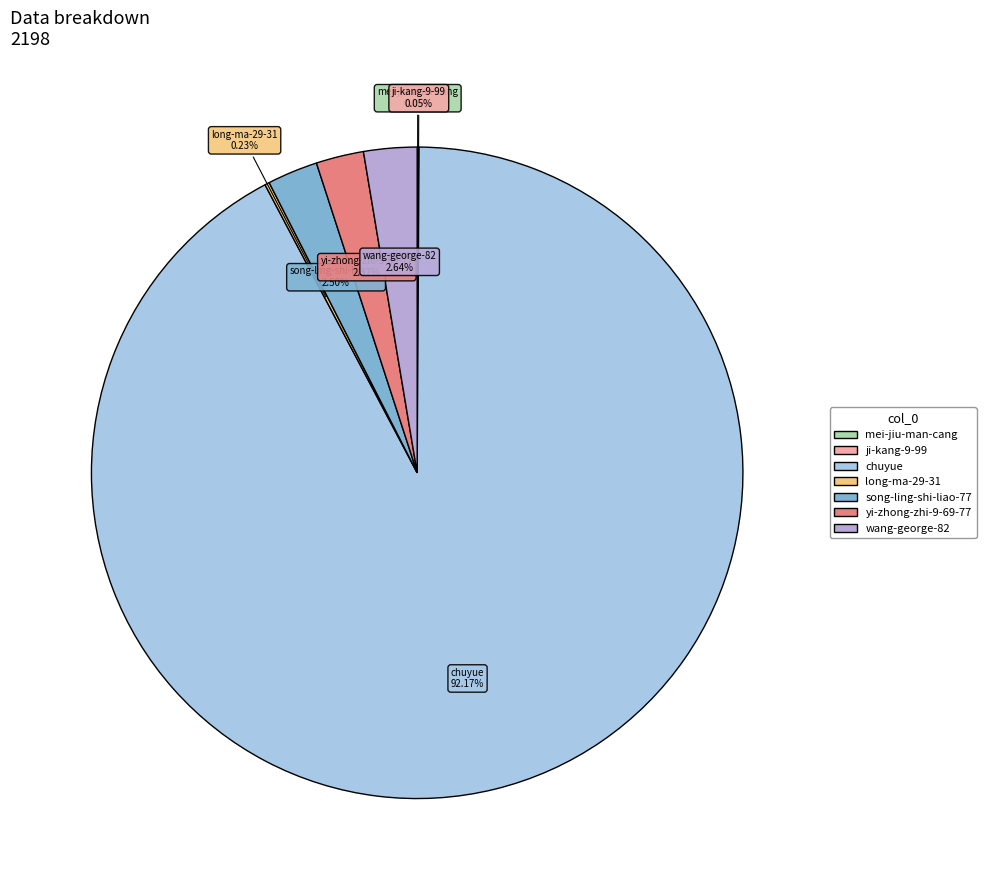

To the nearest percent, what portion does wang-george-82 represent?

3%